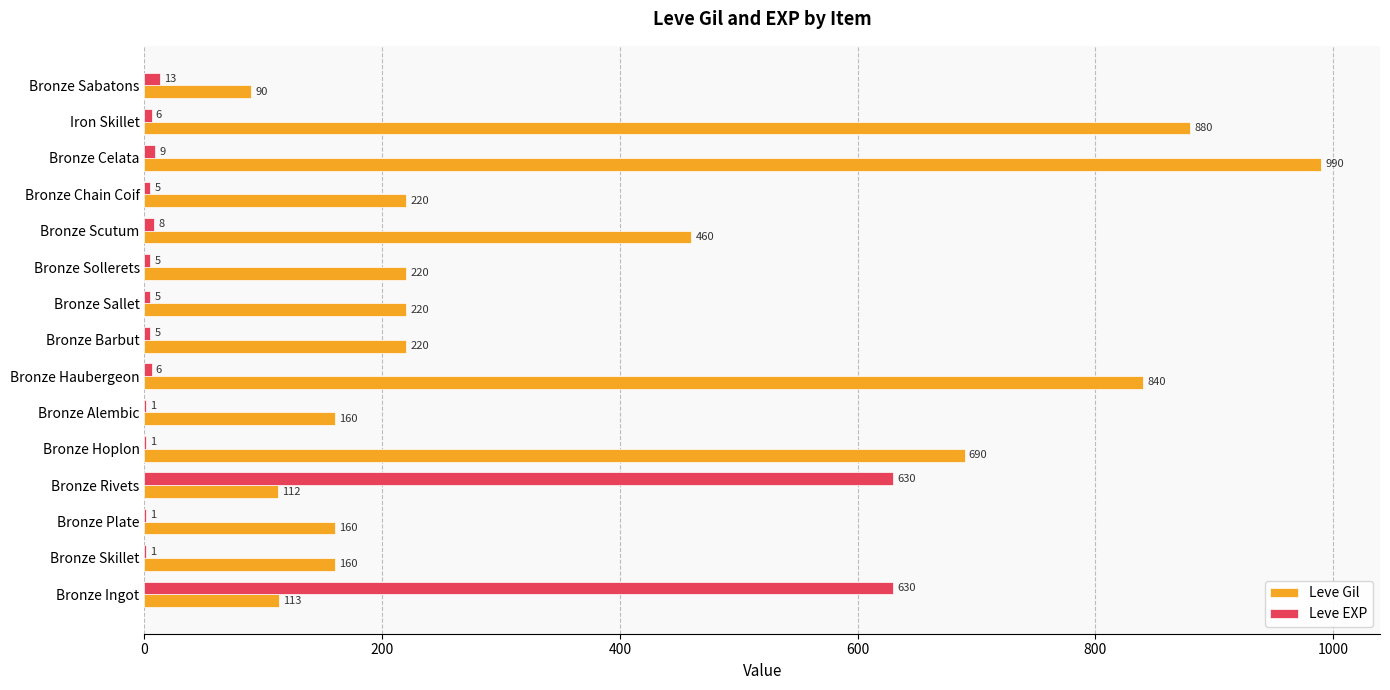

At which category is the sum across all series the highest?

Bronze Celata